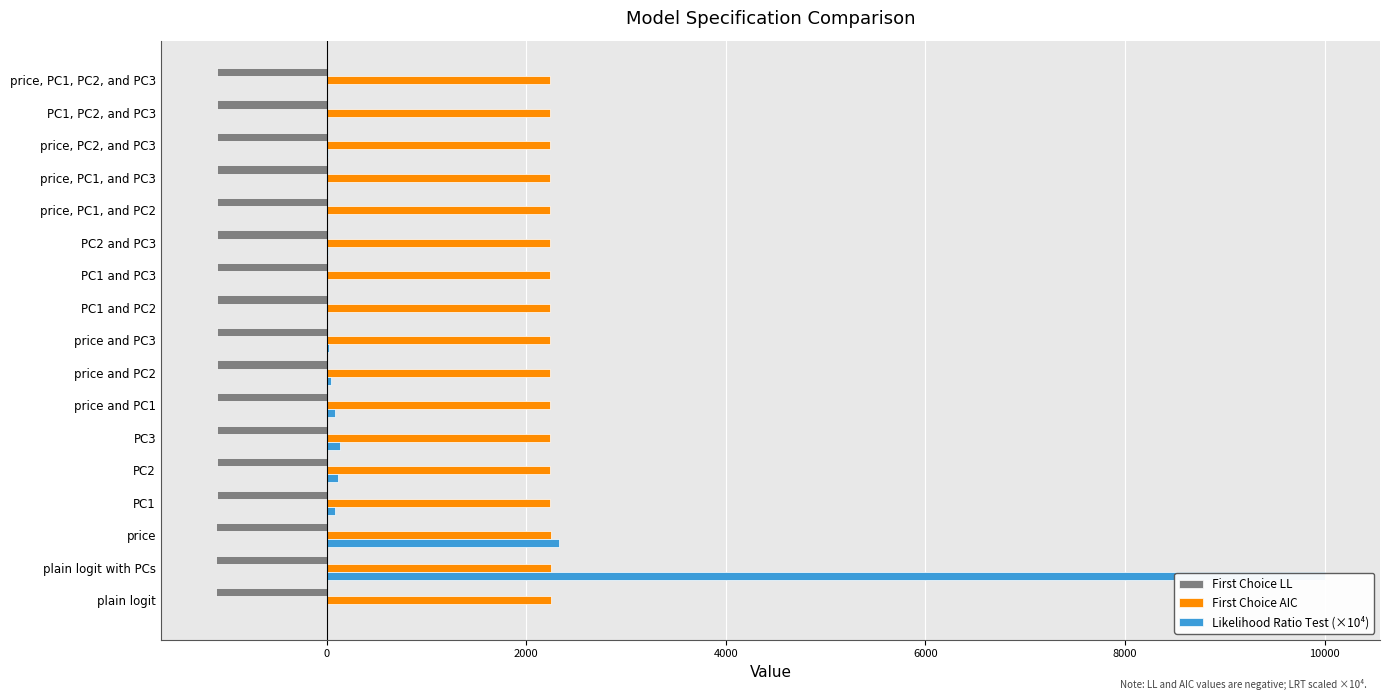

Which series has the largest total across all categories?

First Choice AIC